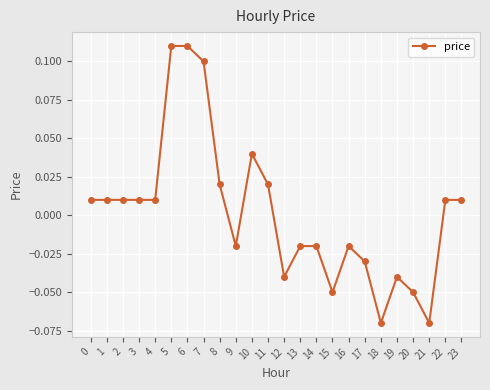

True or false: there are more than 1 points higher than both neighbors.

True